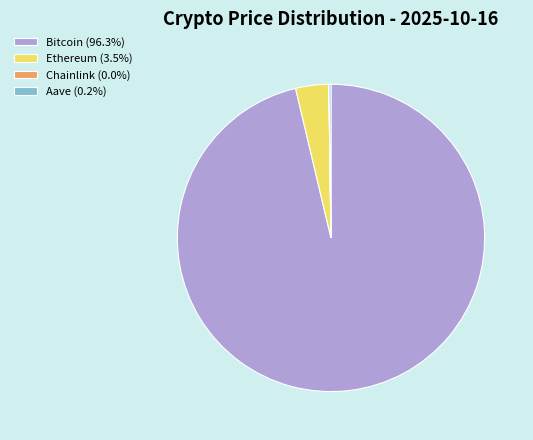

Is Bitcoin the majority of the pie?

Yes